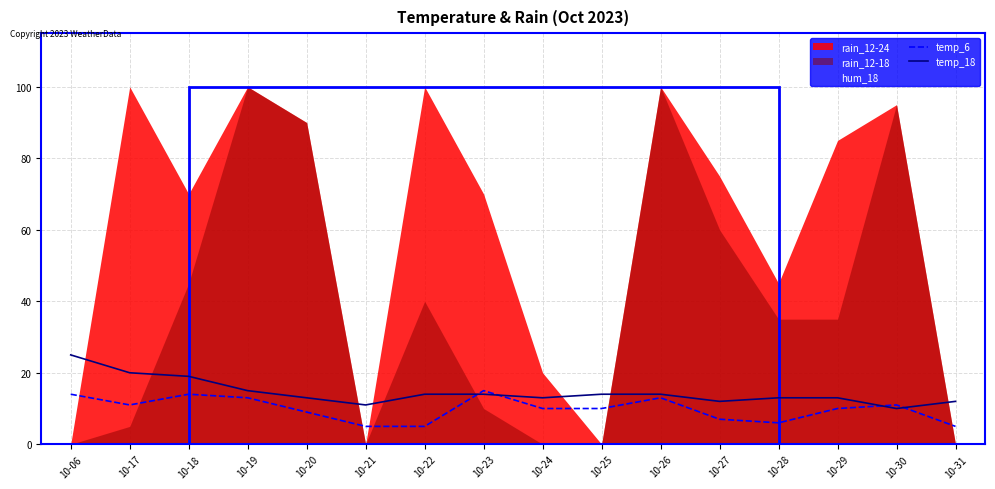

The temp_6 series shows 10 at 10-29. True or false?

True